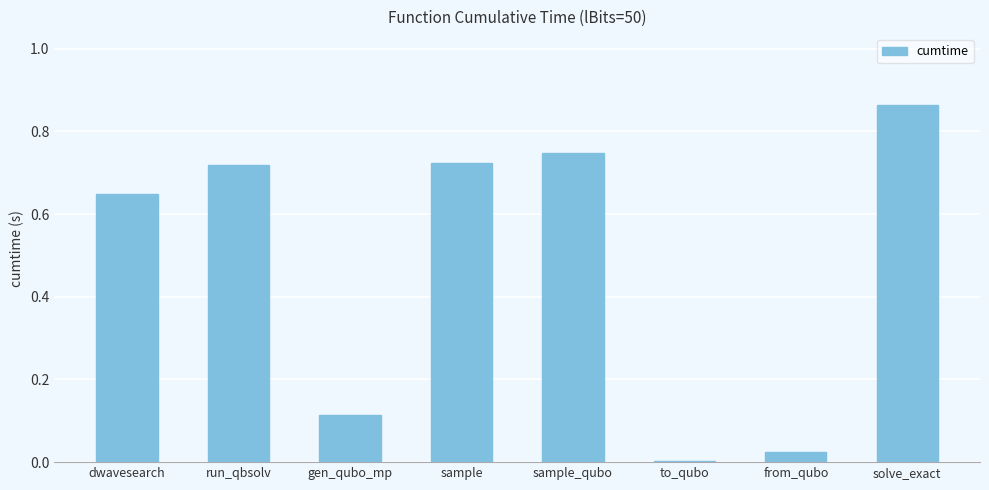

What is the sum of all values?

3.8